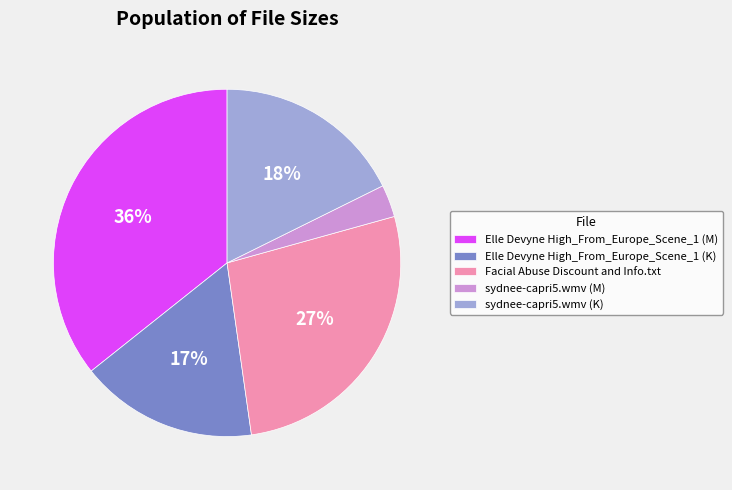

To the nearest percent, what is the difference between the Elle Devyne High_From_Europe_Scene_1 (K) and sydnee-capri5.wmv (M) slice percentages?

14%